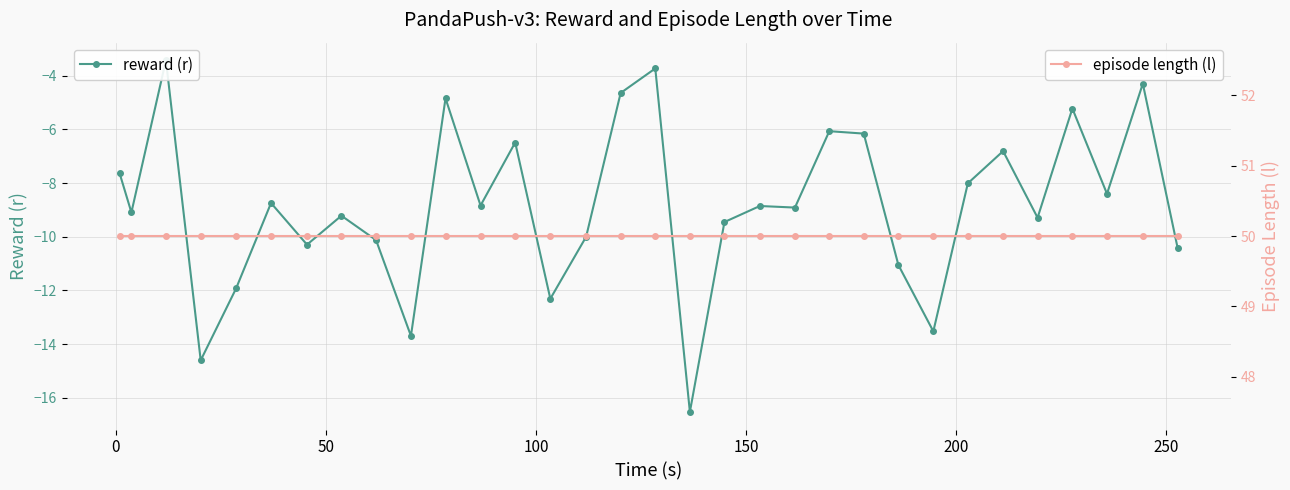

The value of reward (r) at 10 is -3.3. True or false?

False